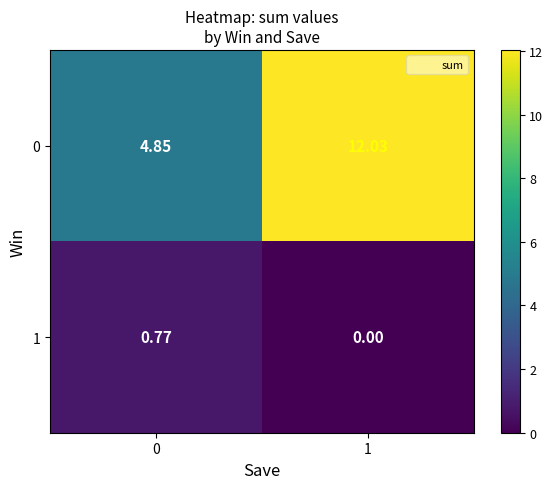

How many data points in 1 are above 0?

1